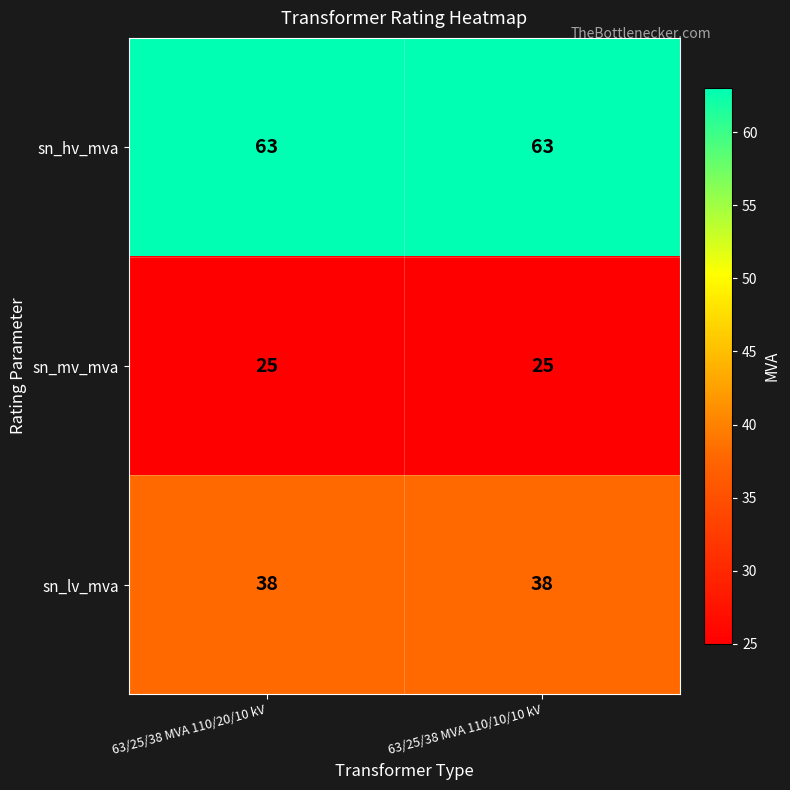

What is the total value across all series at 63/25/38 MVA 110/20/10 kV?

126